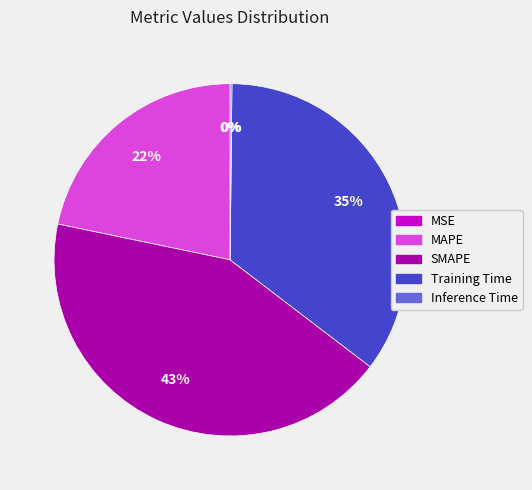

The SMAPE slice represents 43% of the pie. True or false?

True